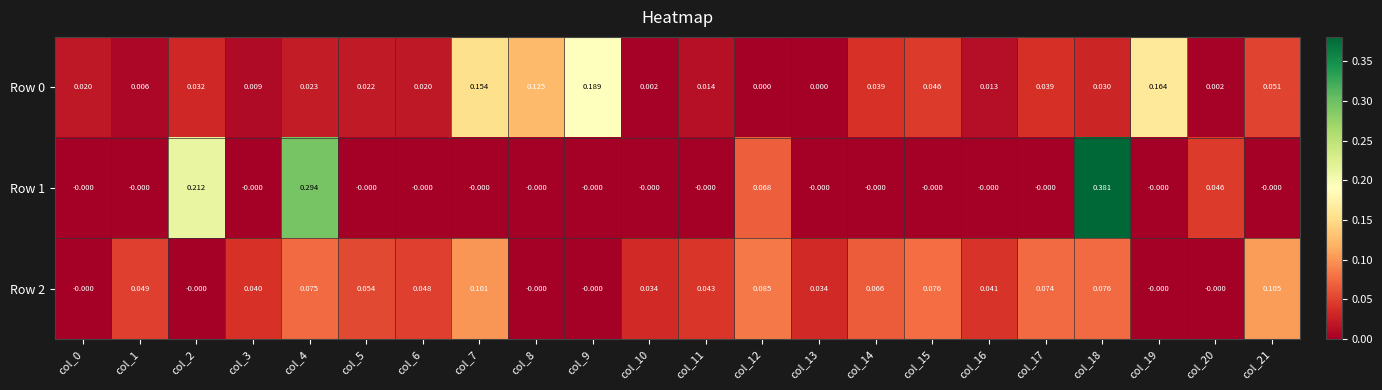

At which category is the sum across all series the highest?

col_18